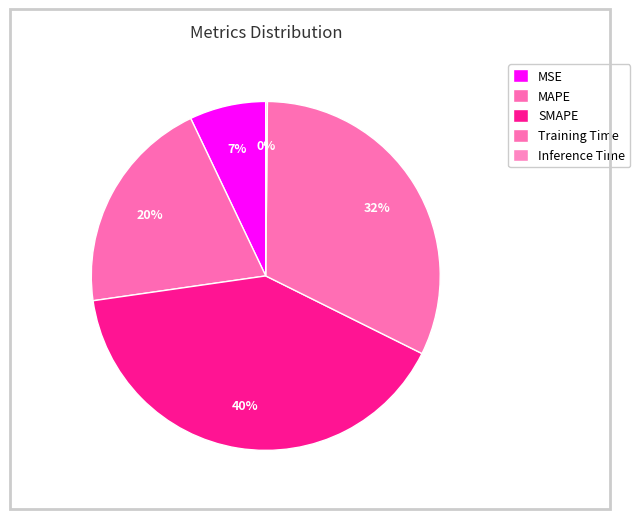

Is there a majority slice in this chart?

No